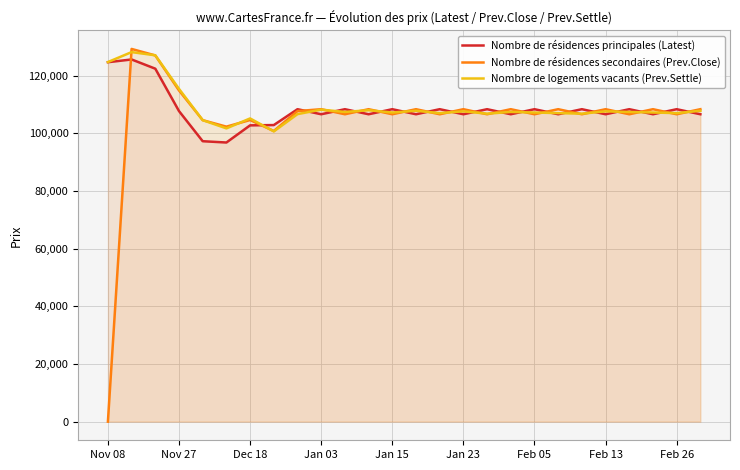

Is the value of Nombre de résidences principales (Latest) at Jan 03 greater than the value of Nombre de logements vacants (Prev.Settle) at Nov 08?

No